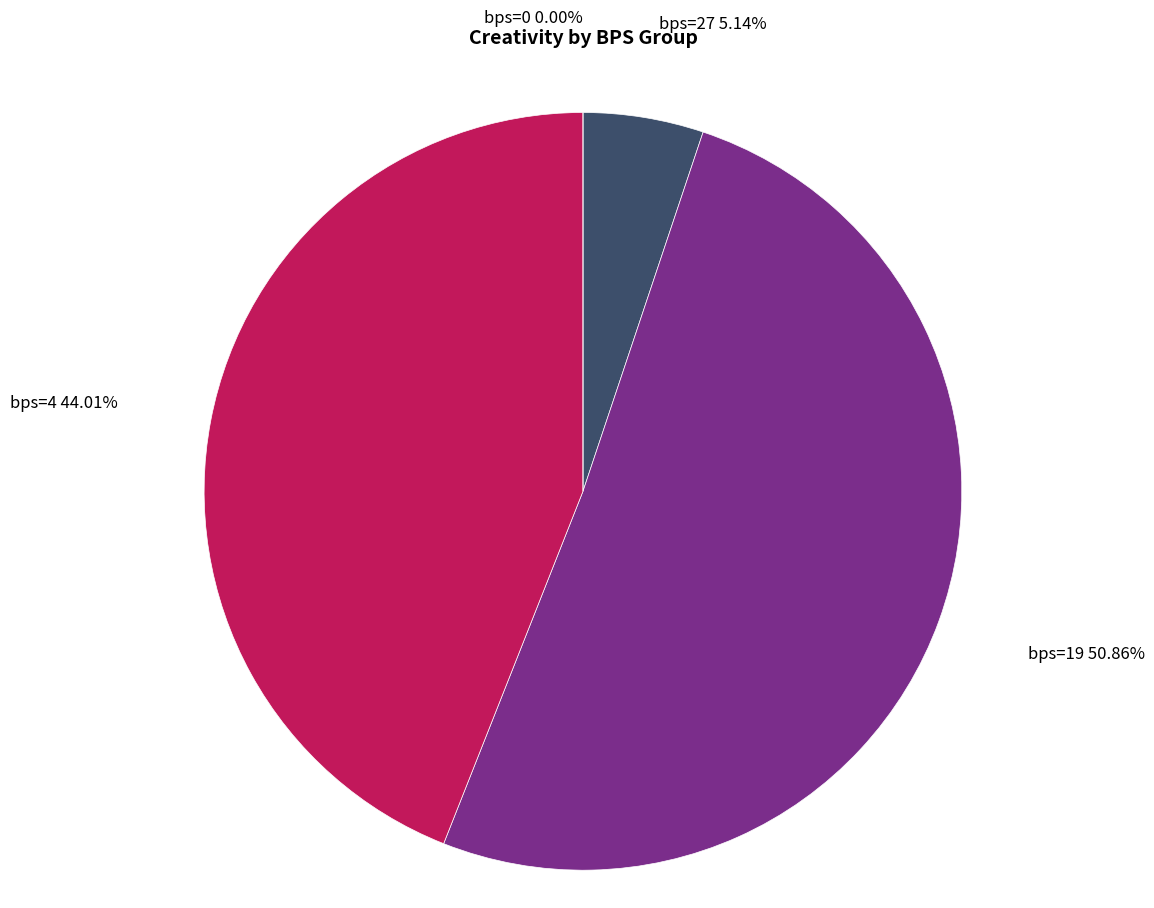

What is the largest slice in the pie chart?

19